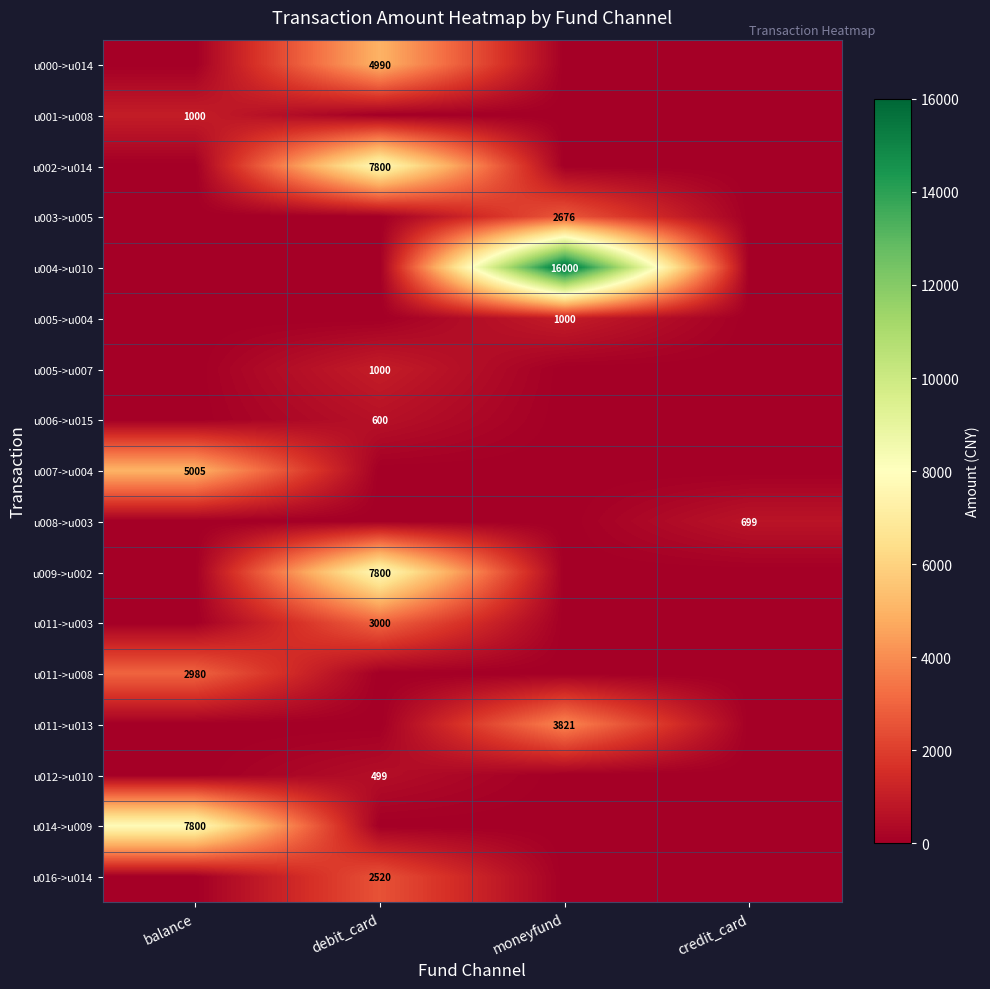

What is the total value across all series at balance?

16785.0